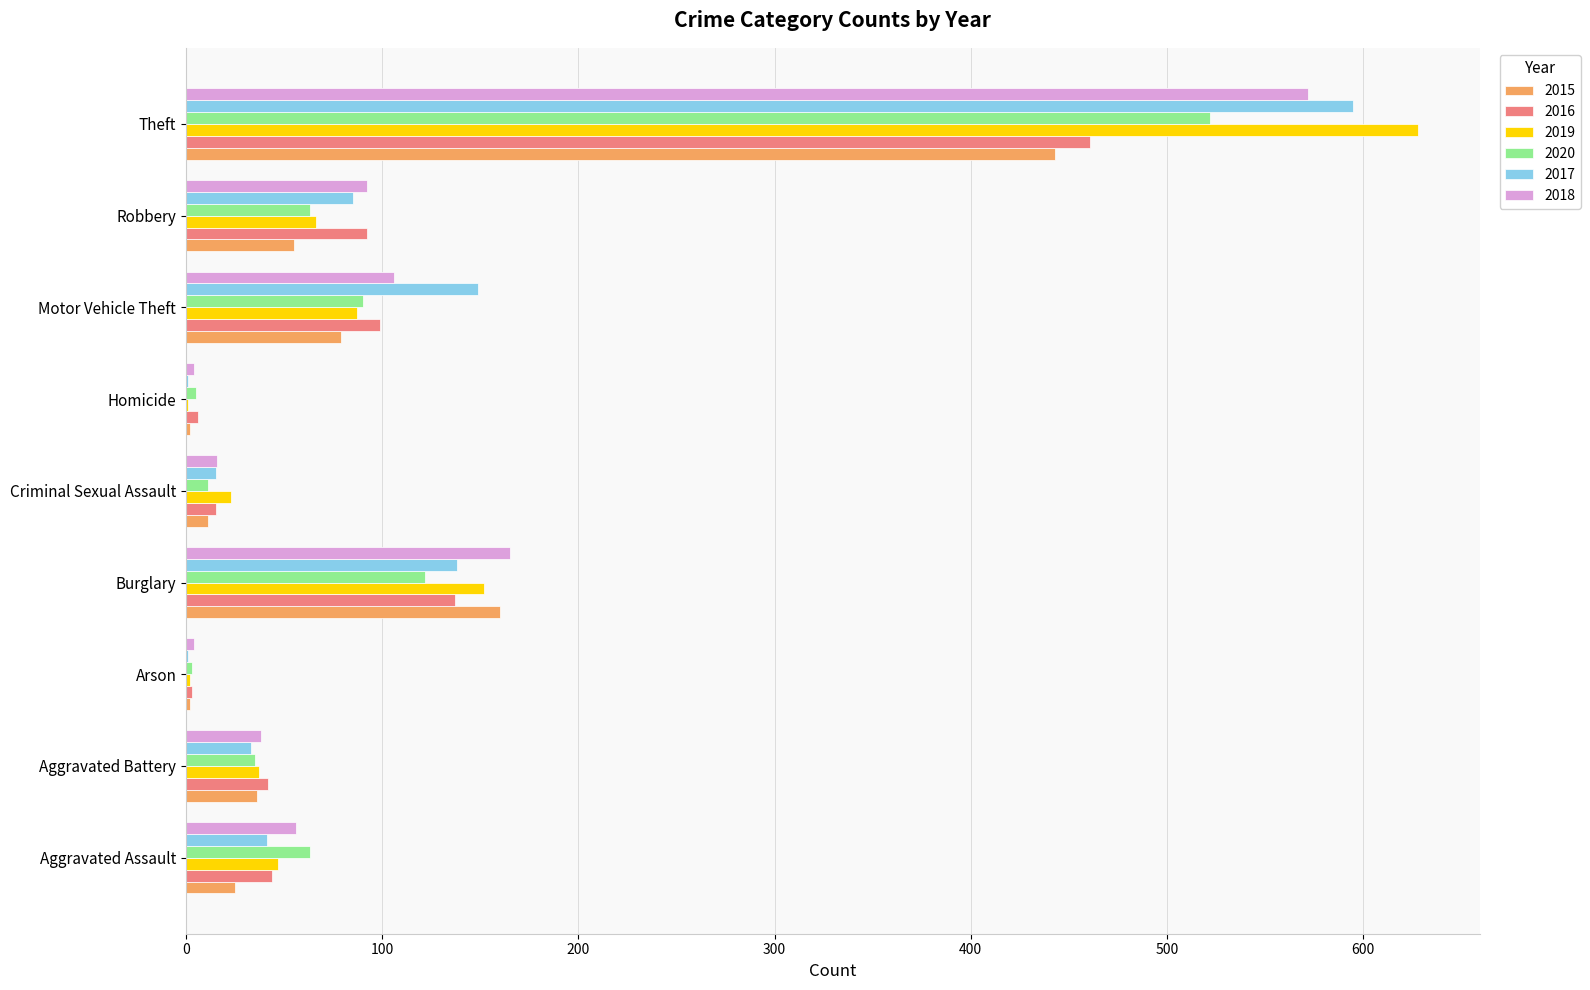

What is the sum of all 2018 values?

1053